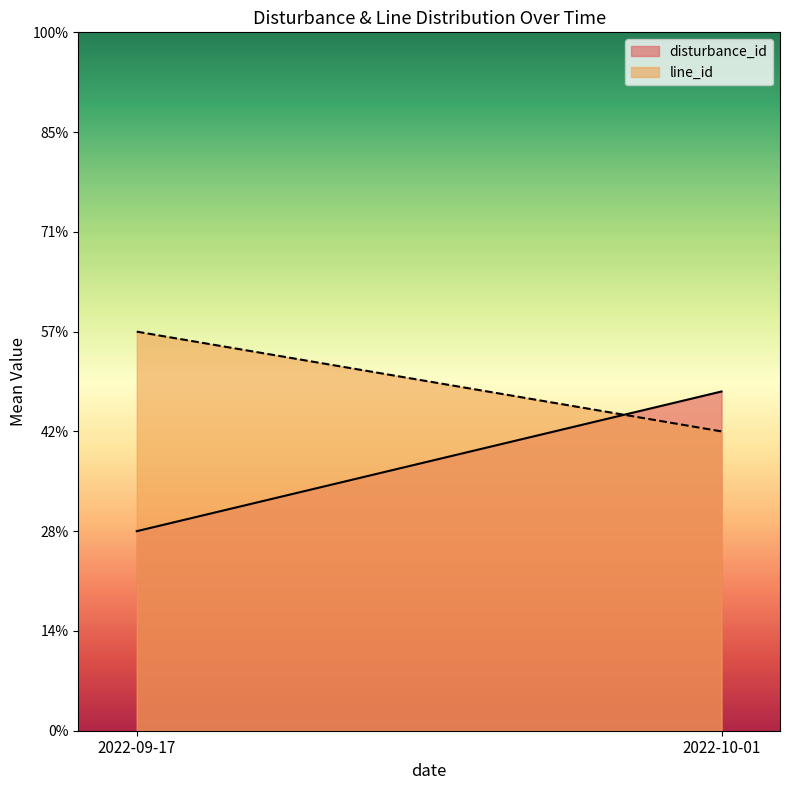

Between 2022-10-01 and 2022-10-01, which series saw the biggest shift?

disturbance_id